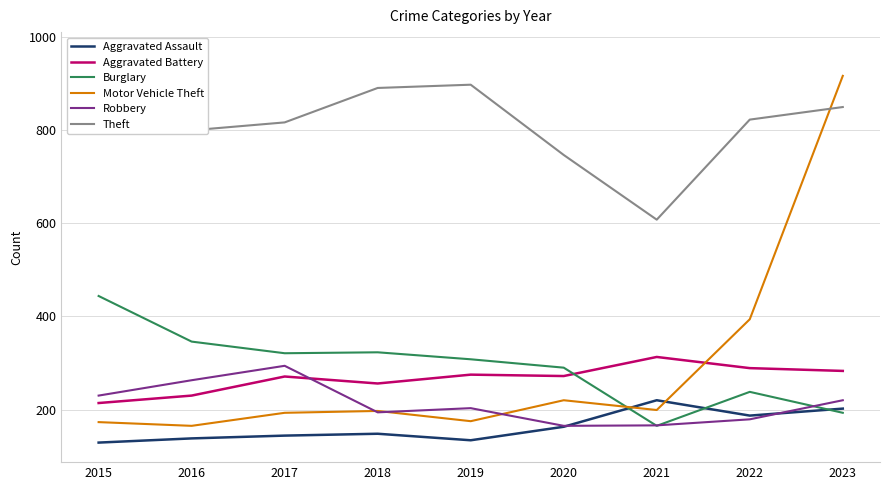

True or false: Aggravated Assault and Aggravated Battery cross at least once.

False